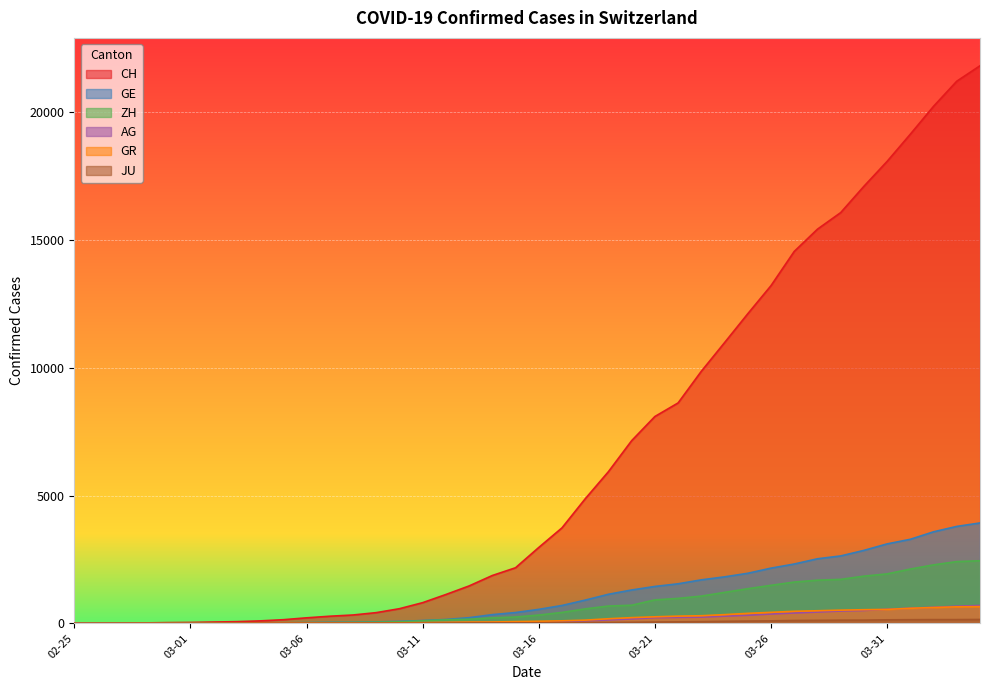

What is the difference between the maximum and minimum values in the AG series?

702